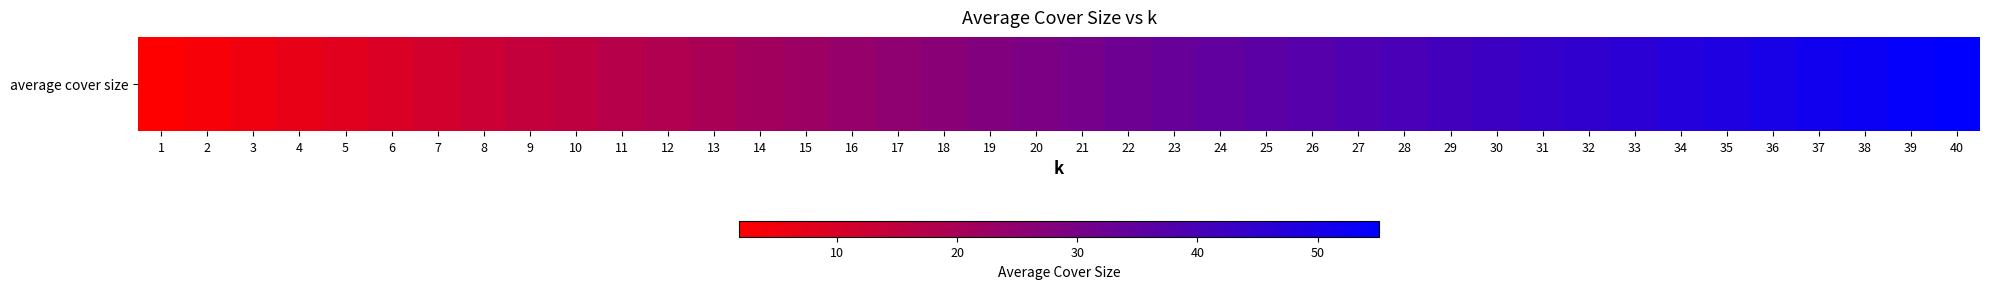

Which category has the lowest value across all series?

1